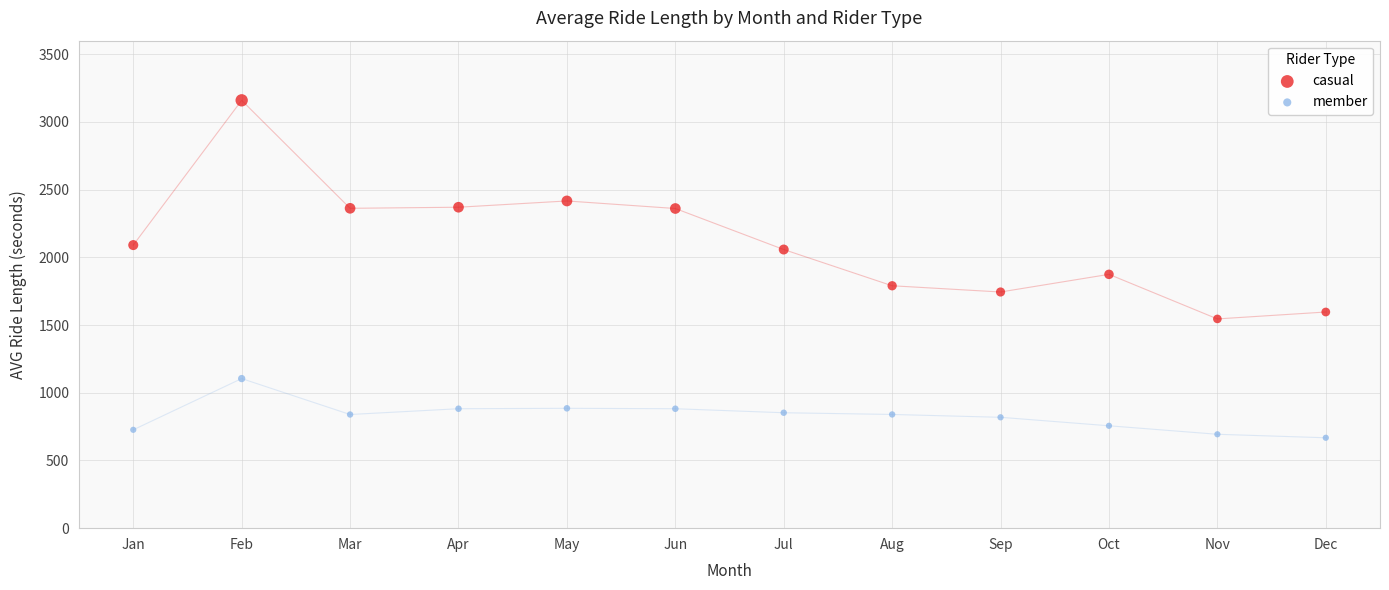

Across all series, what Y value is closest to 1913?

1874.4